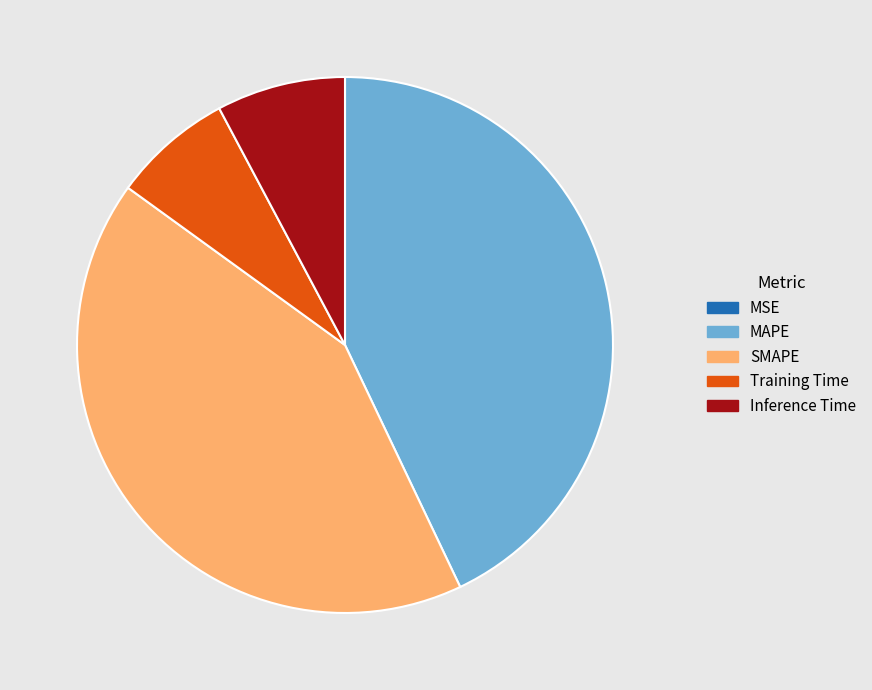

True or false: SMAPE accounts for 42% of the total.

True